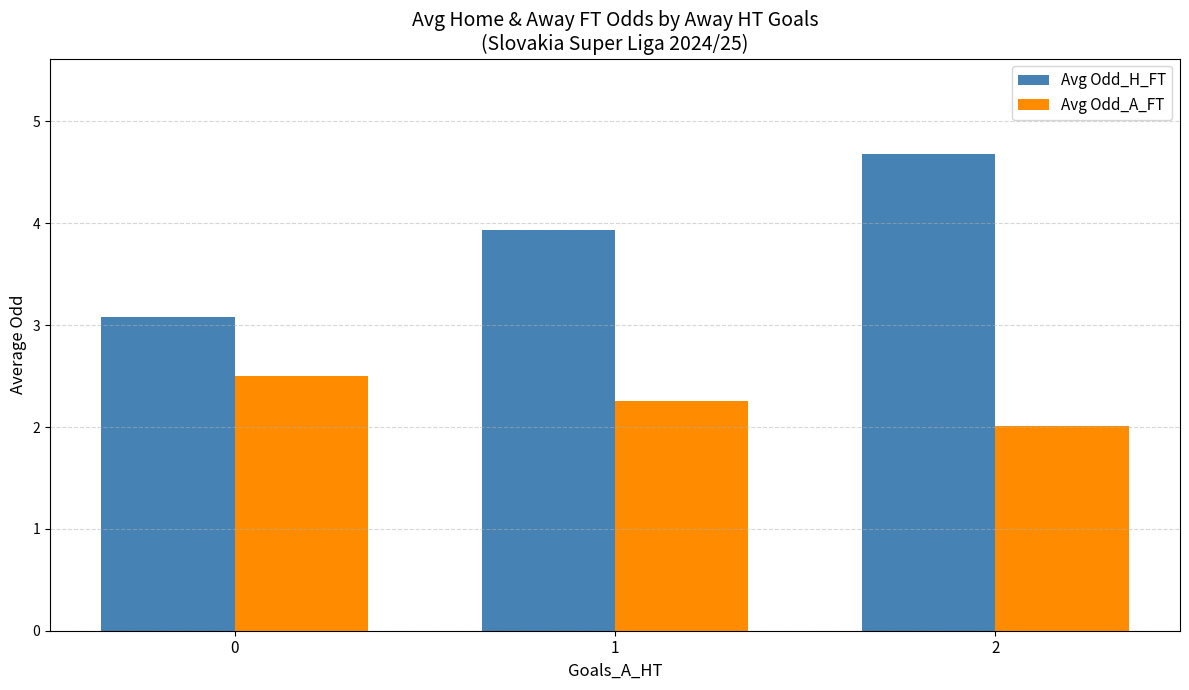

What are all the series names shown in the legend?

Avg Odd_H_FT, Avg Odd_A_FT